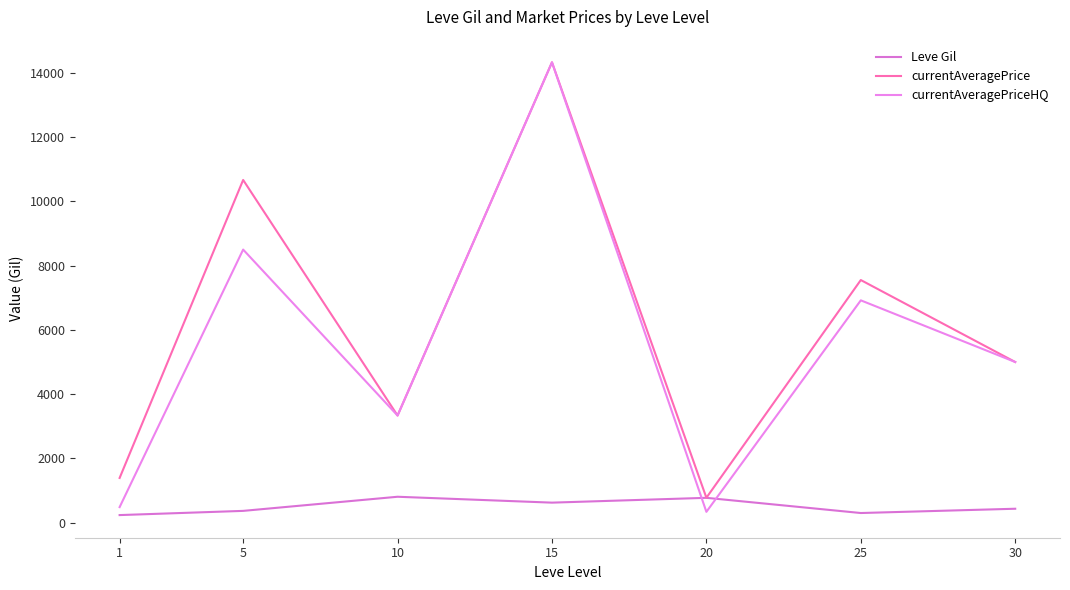

What is the approximate value of currentAveragePrice at 20?

772.2